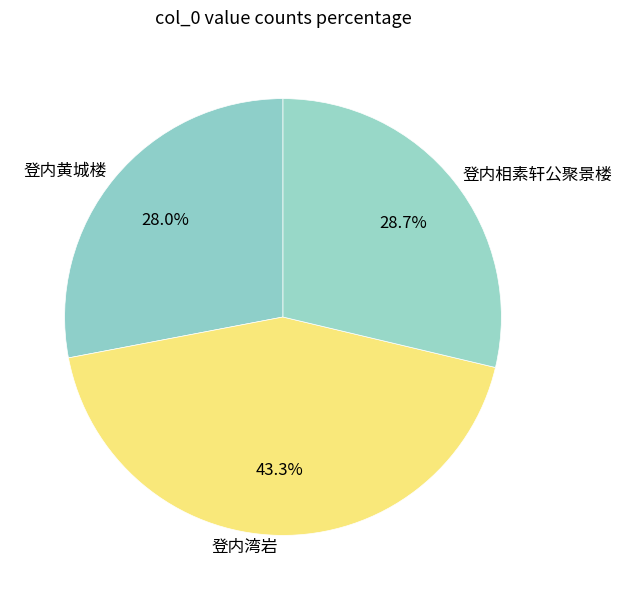

Rank the categories by value from highest to lowest.

登内湾岩, 登内相素轩公聚景楼, 登内黄城楼